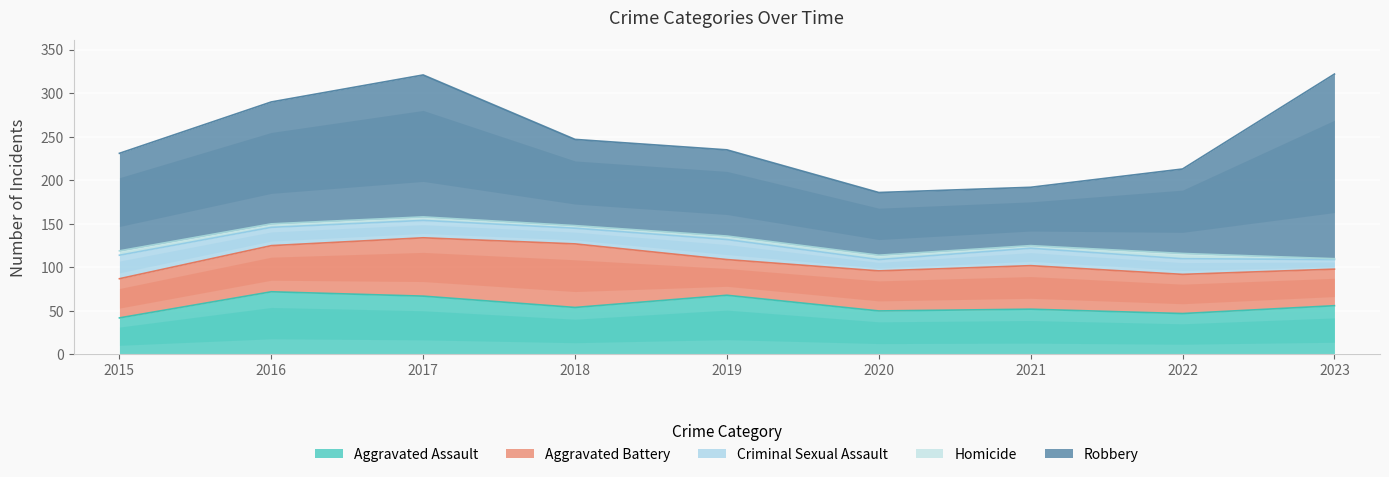

Where do Aggravated Assault and Aggravated Battery first cross each other?

2015 and 2016